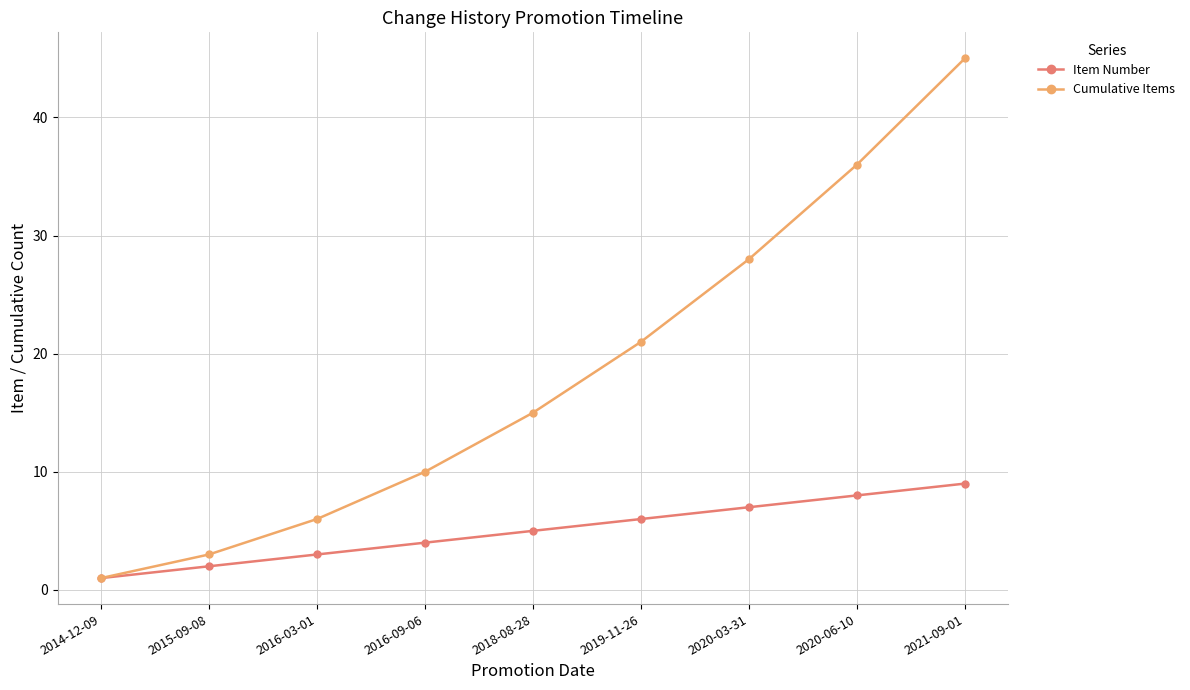

Reading right to left, extract all data points from this chart.

Item Number: 2021-09-01=9	2020-06-10=8	2020-03-31=7	2019-11-26=6	2018-08-28=5	2016-09-06=4	2016-03-01=3	2015-09-08=2	2014-12-09=1
Cumulative Items: 2021-09-01=45	2020-06-10=36	2020-03-31=28	2019-11-26=21	2018-08-28=15	2016-09-06=10	2016-03-01=6	2015-09-08=3	2014-12-09=1